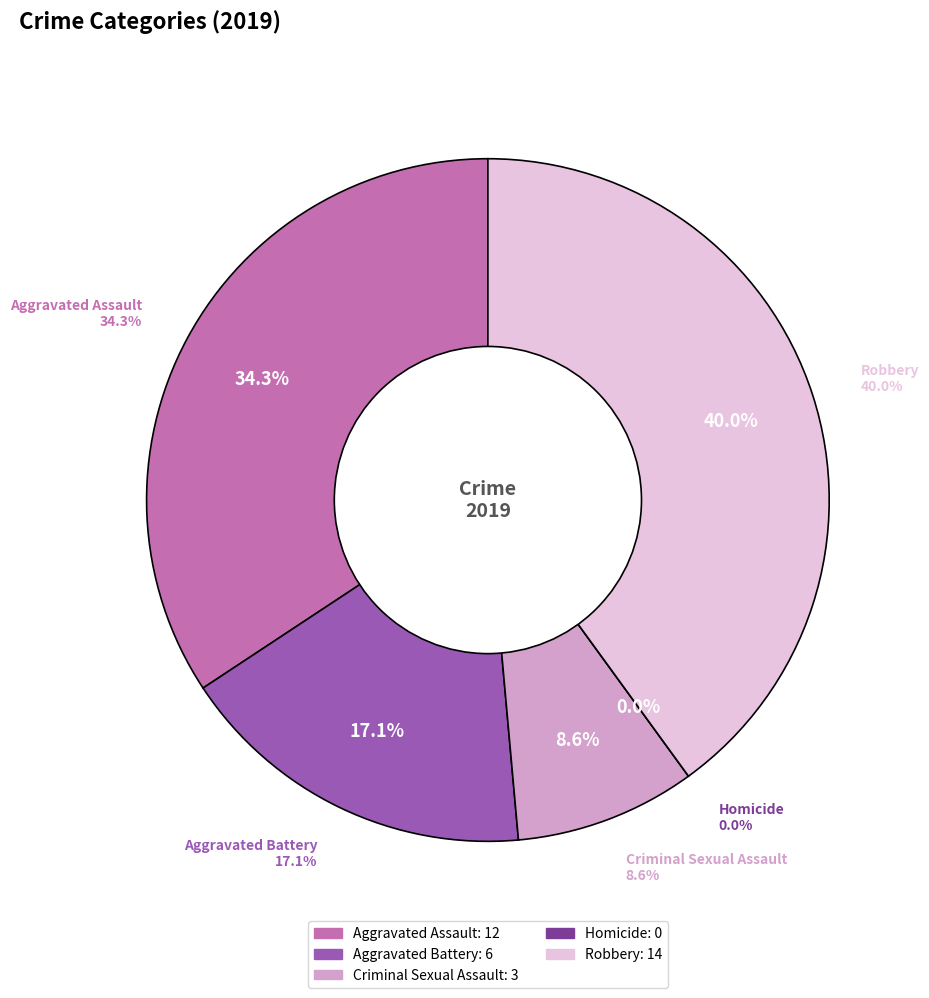

Is Robbery the majority of the pie?

No